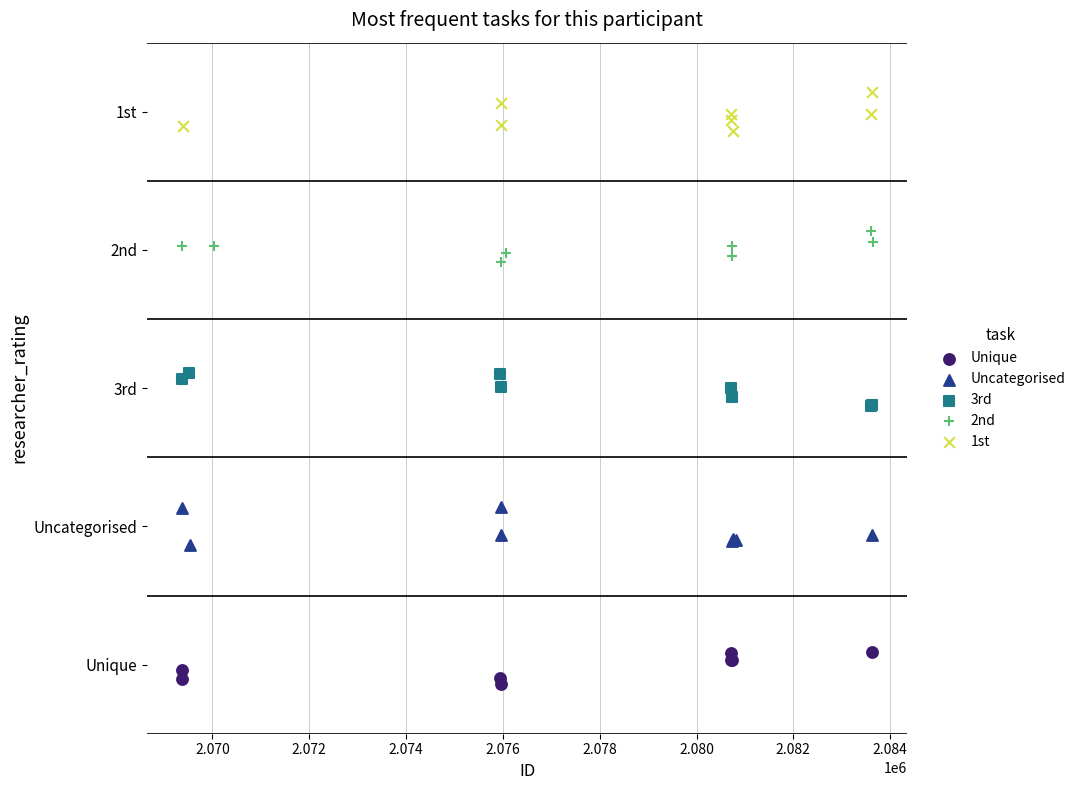

What are all the series names shown in the legend?

Unique, Uncategorised, 3rd, 2nd, 1st